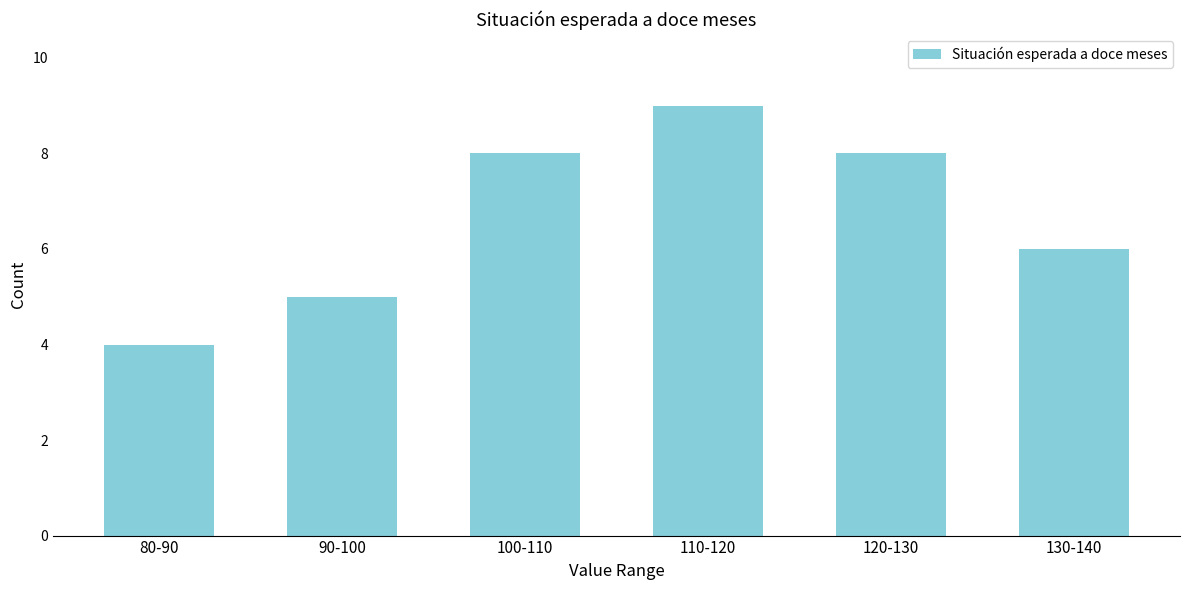

Reading right to left, transcribe all the data shown in this chart.

130-140=6	120-130=8	110-120=9	100-110=8	90-100=5	80-90=4